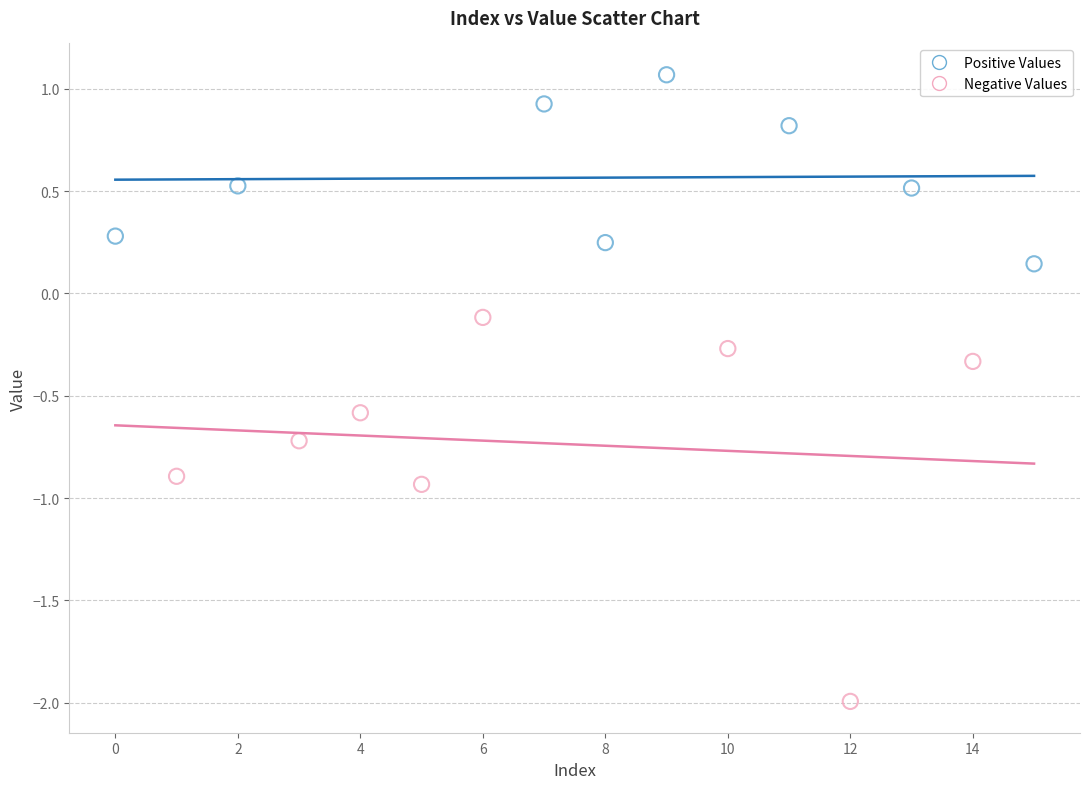

Which series has the widest spread of Y values?

Negative Values